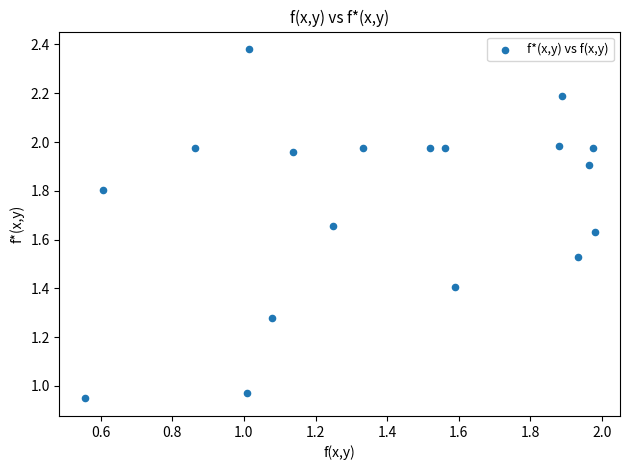

What is the range of X values (max minus min)?

1.4